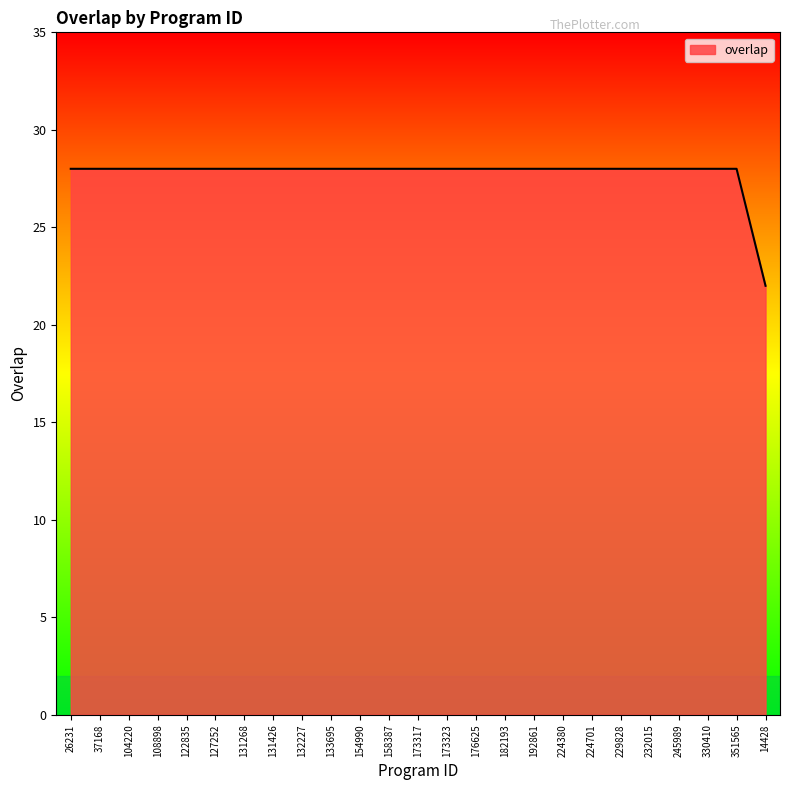

What position from the left is 182193?

16